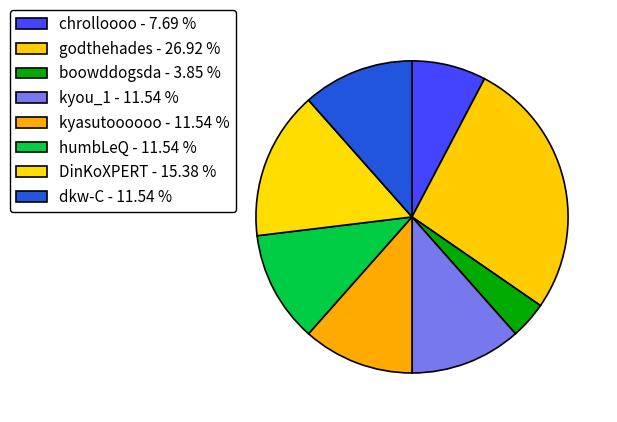

How many segments does this pie chart have?

8